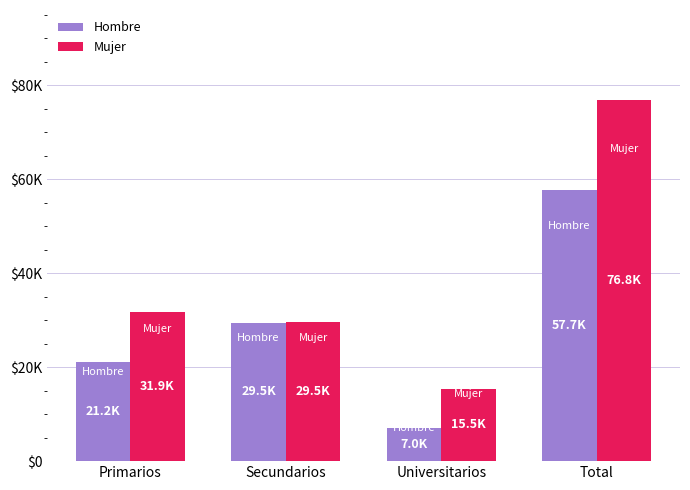

Are the bars grouped side by side (vs. stacked)?

Yes